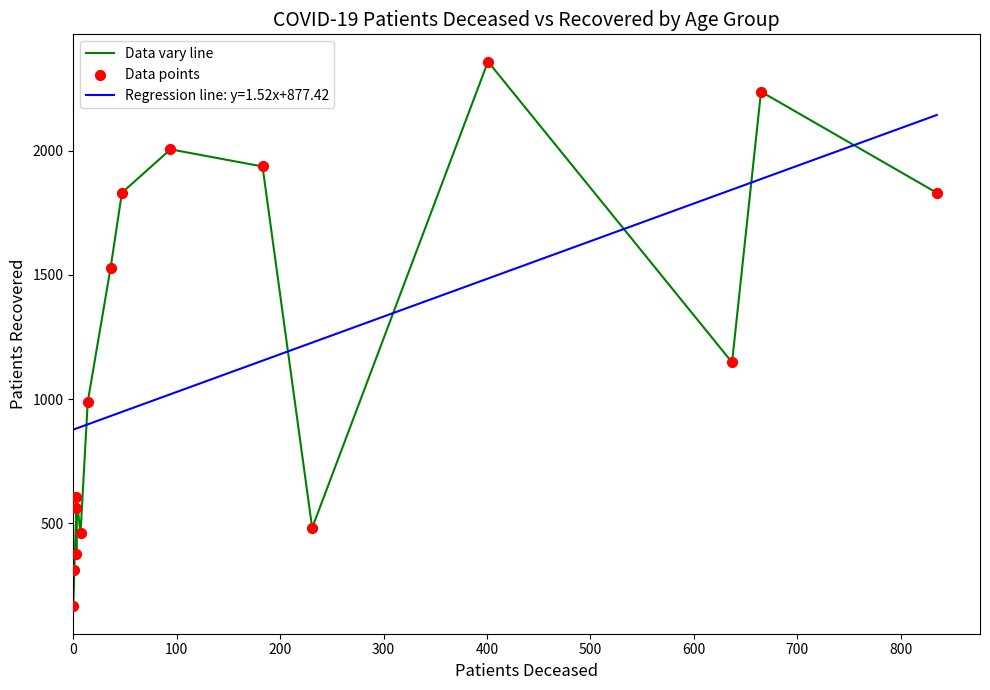

Is the value of Data vary line at 0 greater than the value of Data points at 100?

No